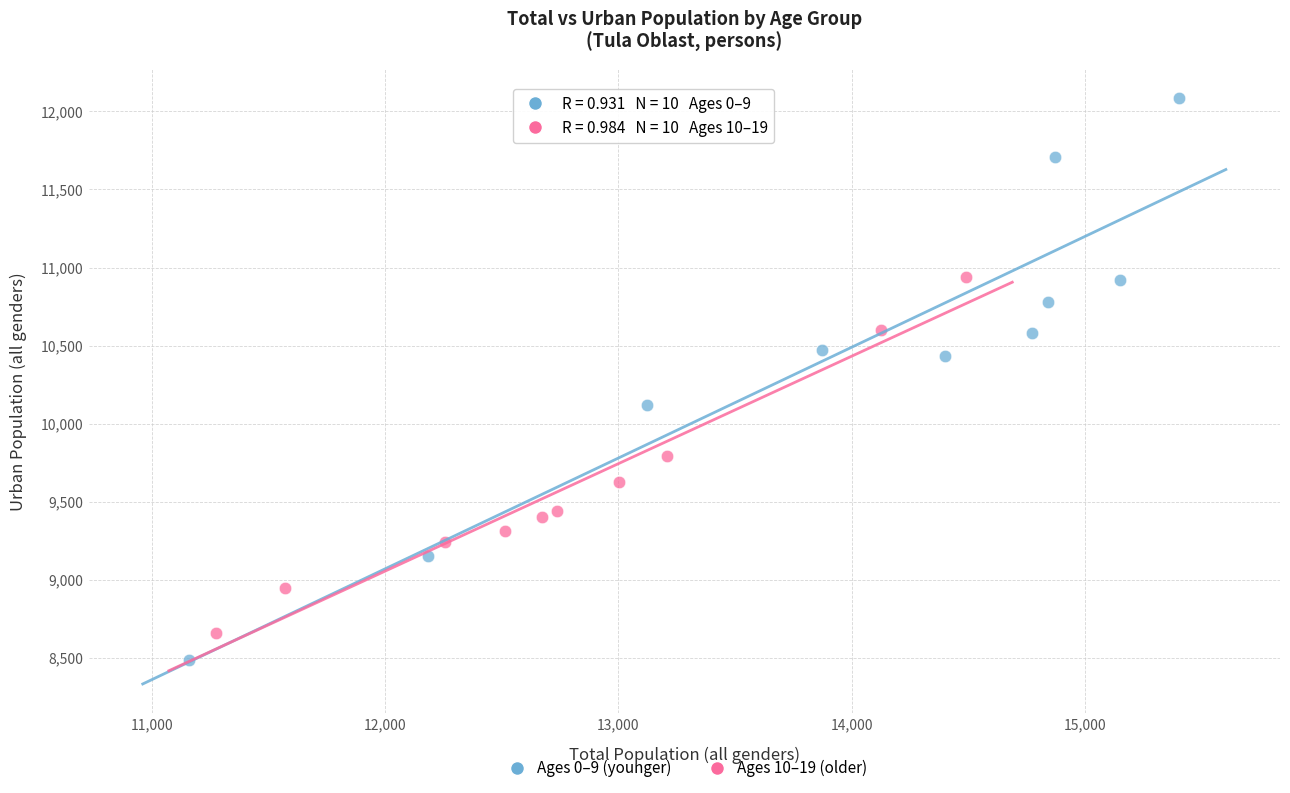

Which series has the largest Y range (max minus min)?

Ages 0–9 (younger)